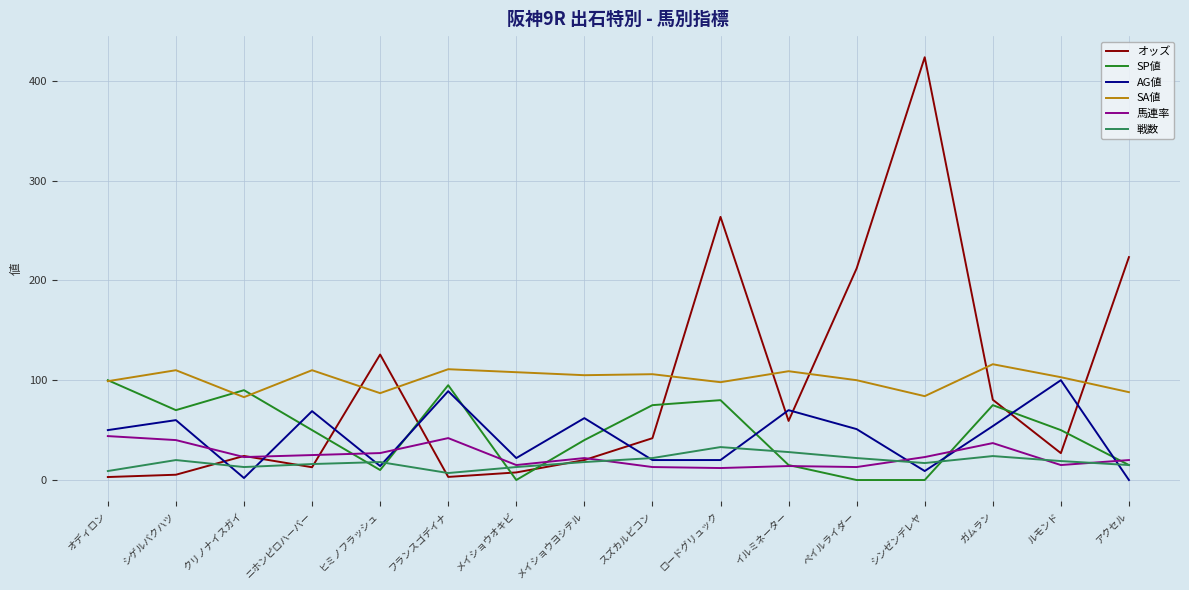

Between which two adjacent categories do SP値 and オッズ first intersect?

ニホンピロハーバー and ヒミノフラッシュ